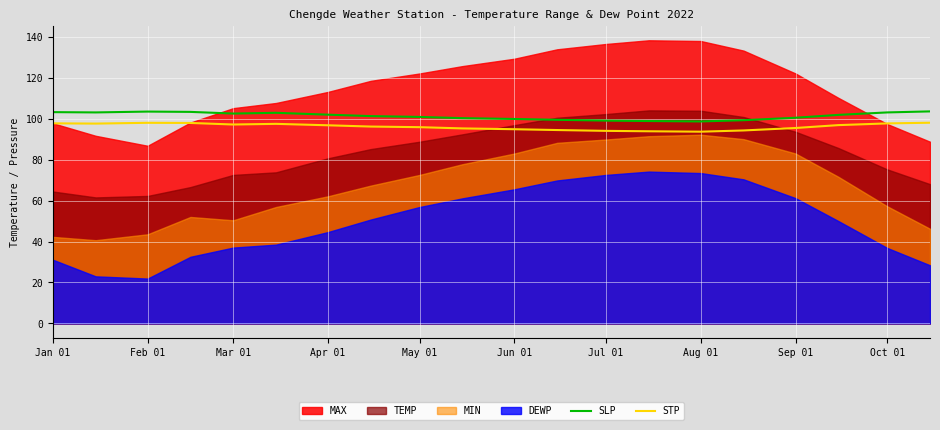

The value of SLP at Jul 01 is 99.0. True or false?

True